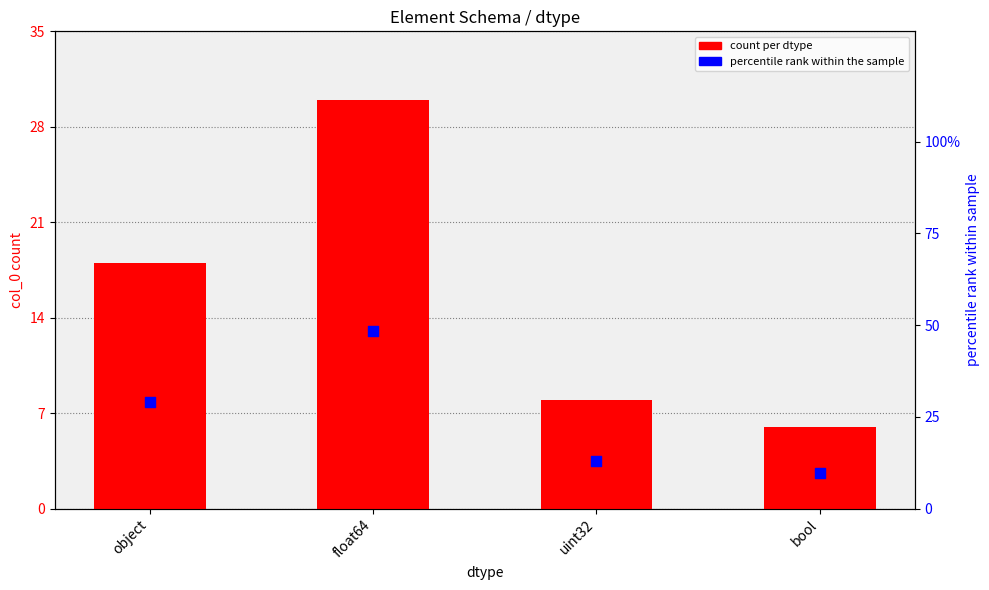

Which series reaches the minimum Y coordinate?

count per dtype